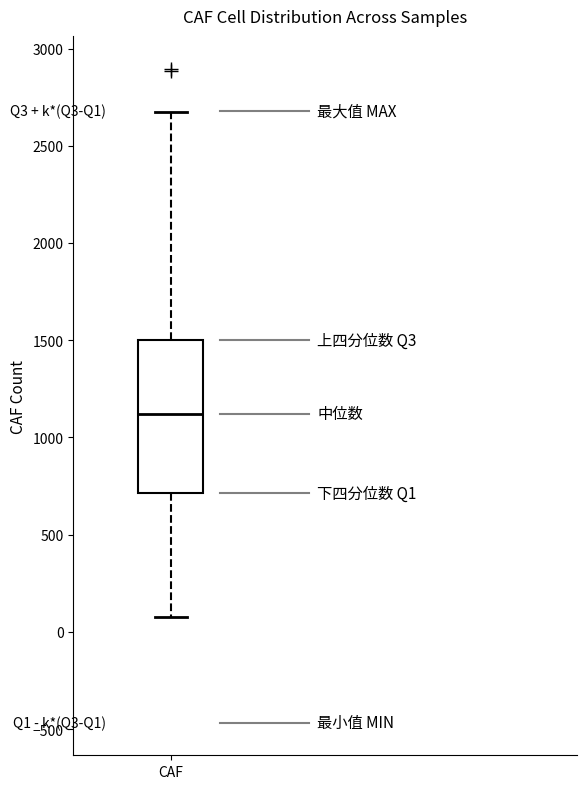

Where is the upper edge of the box for CAF on the y-axis? The values are not printed on the chart, so give them approximately, as read against the axis.

1500